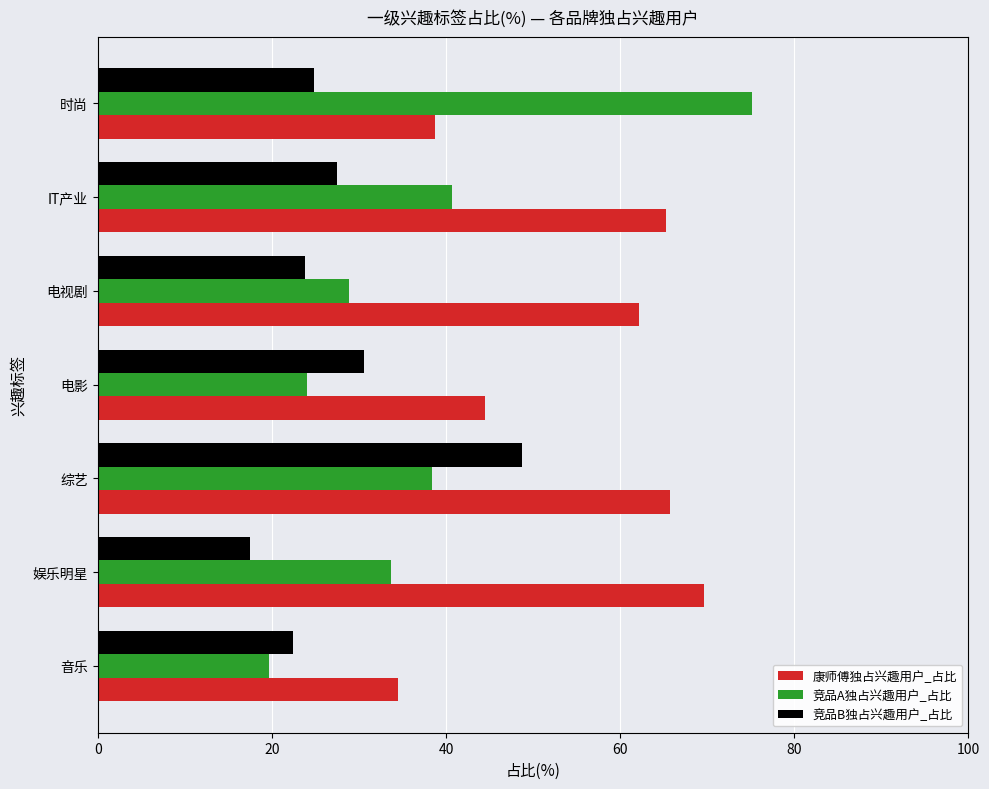

The value of 竞品A独占兴趣用户_占比 at 音乐 is 19.7. True or false?

True